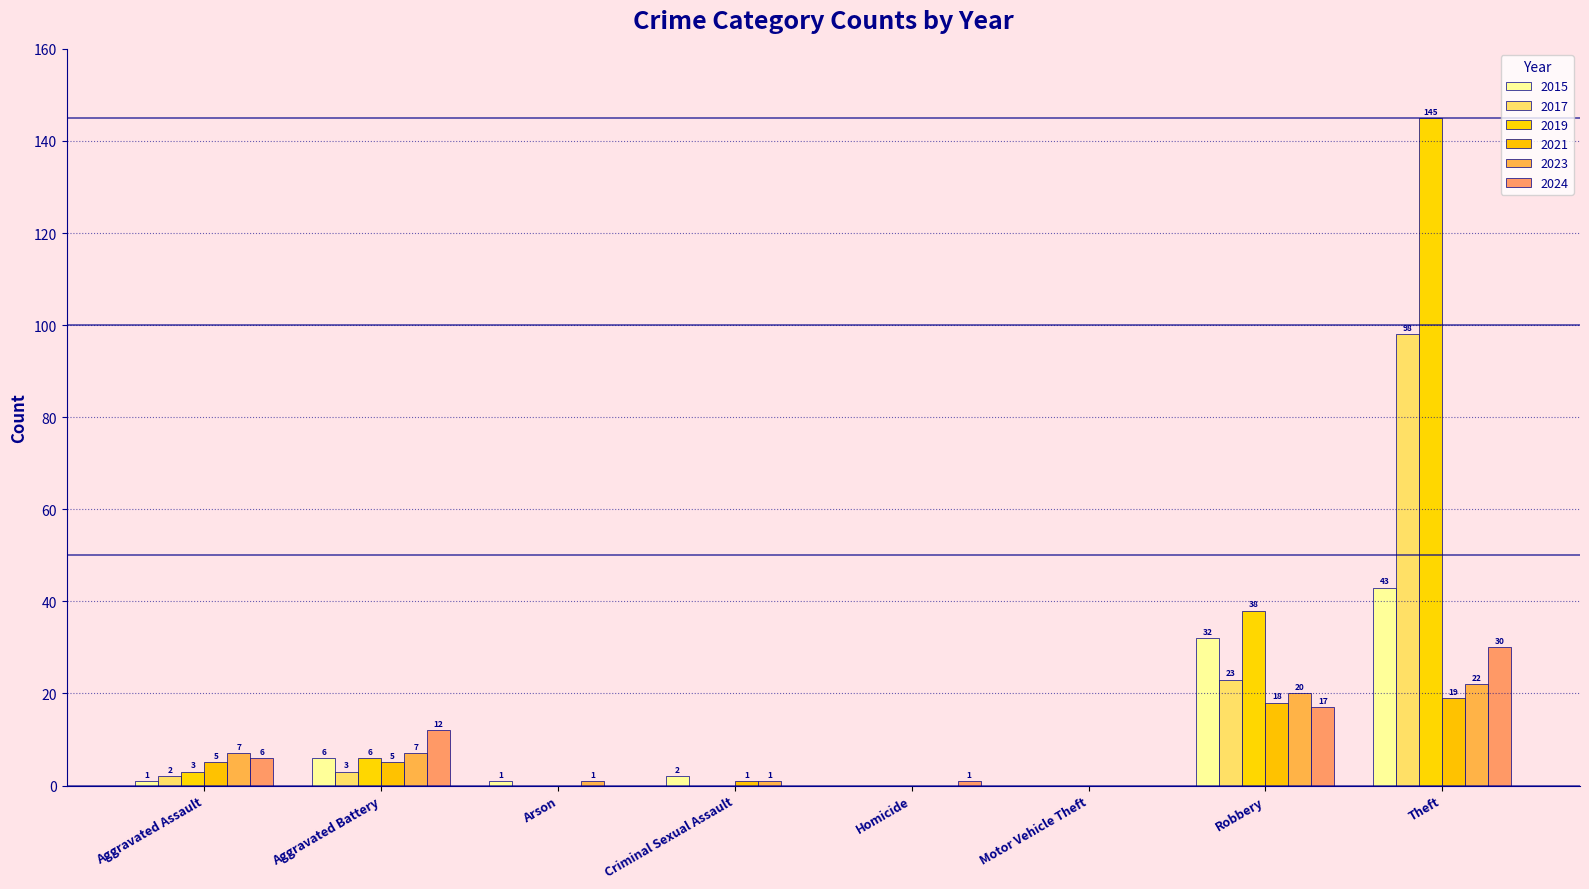

Rank the series at Arson from highest to lowest value.

2015, 2023, 2017, 2019, 2021, 2024